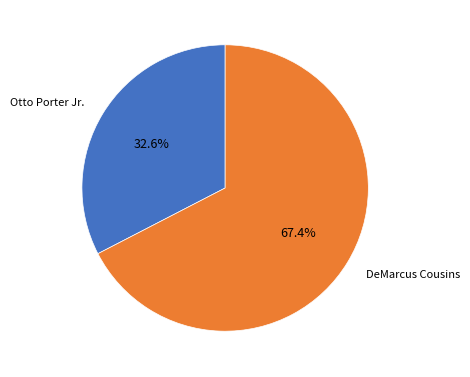

Combined, what portion of the pie is DeMarcus Cousins and Otto Porter Jr.?

100.0%